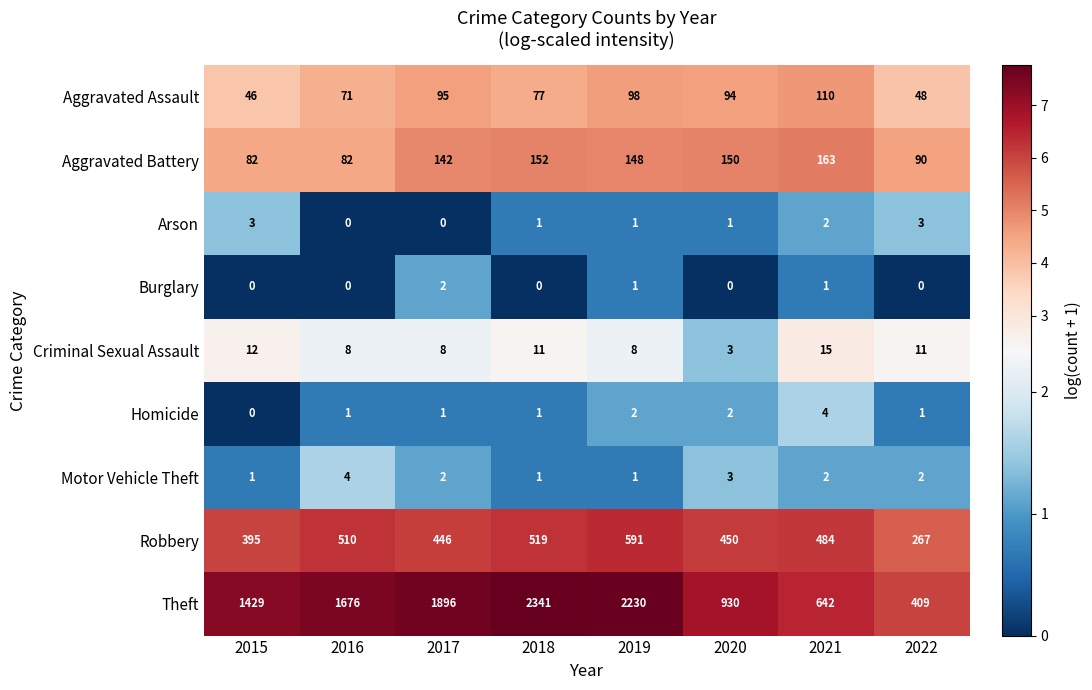

Where does the Criminal Sexual Assault series first go above 11?

2015